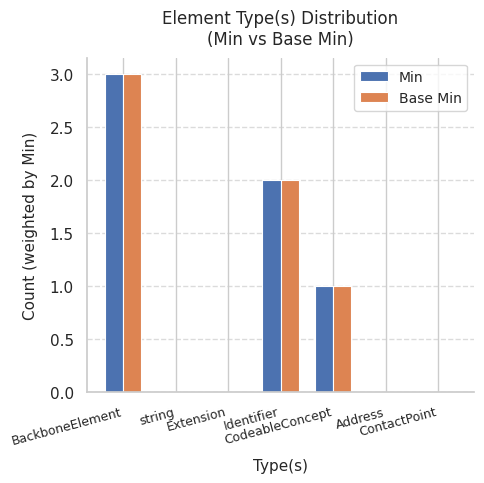

What is the sum of all Min values?

6